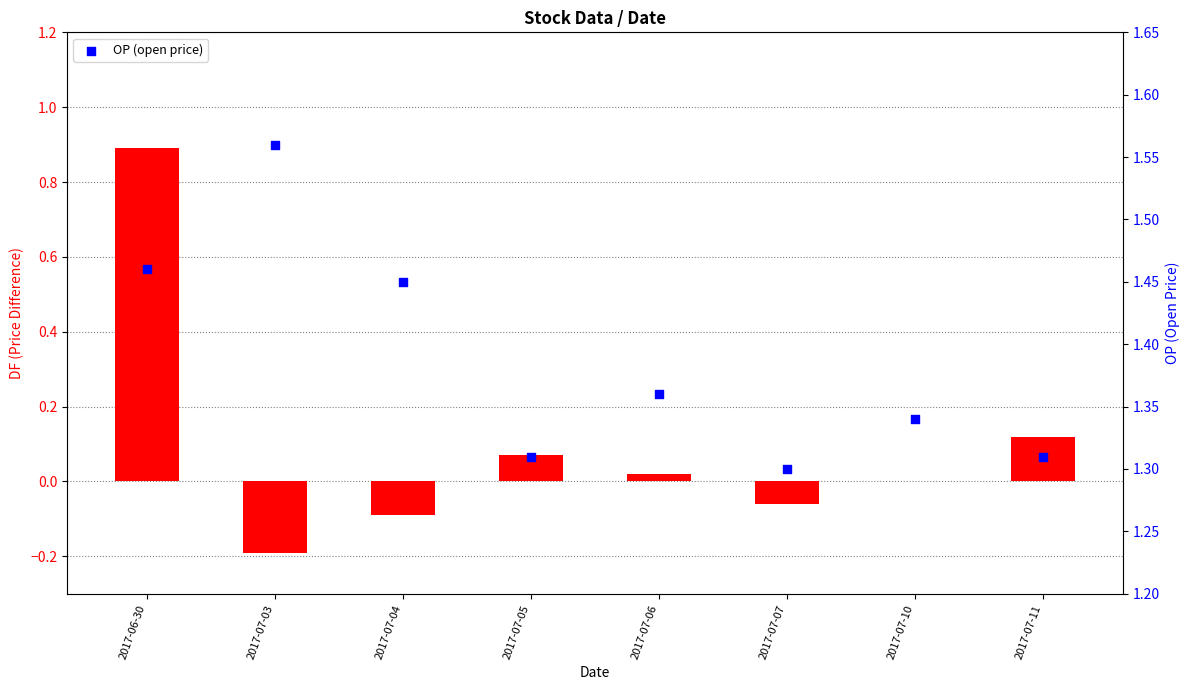

Is the value of OP (open price) at 2017-07-06 greater than the value of DF (price diff) at 2017-07-11?

Yes